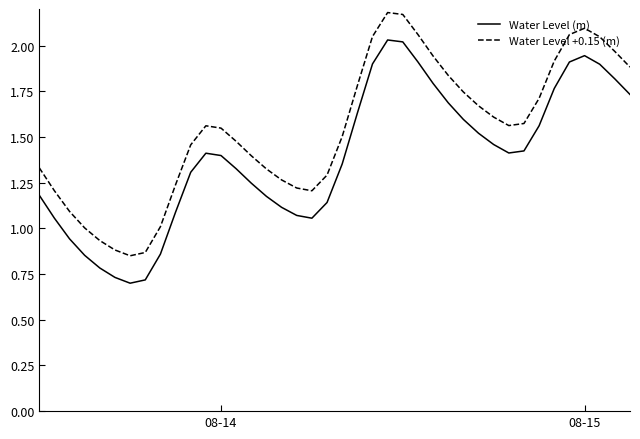

Is this an area chart (filled region under the line)?

No